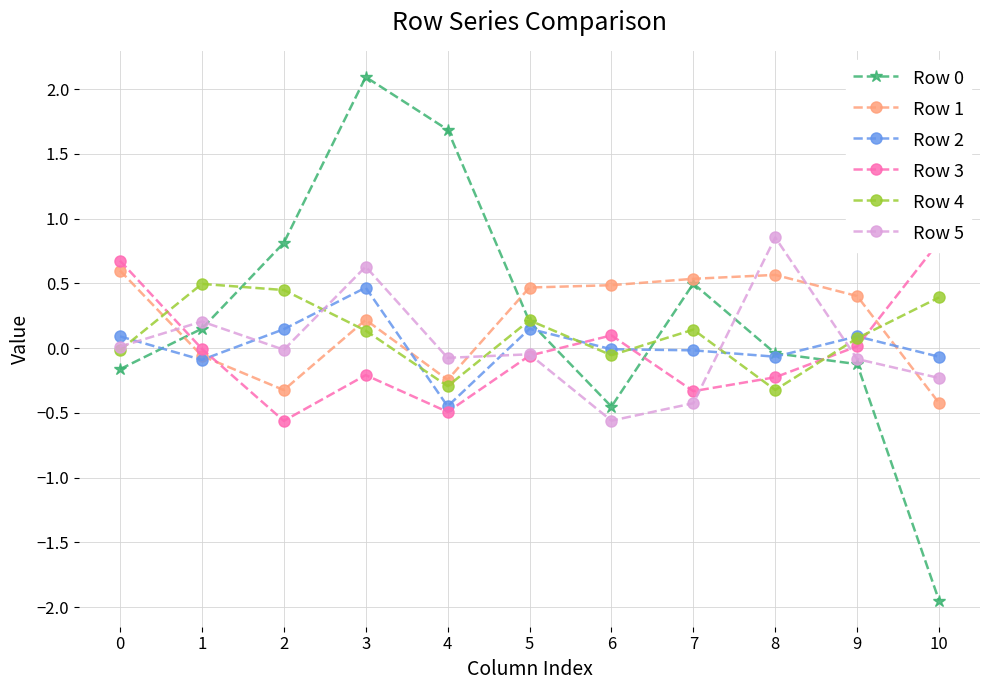

In Row 5, how many points are lower than both neighbors (excluding endpoints)?

3